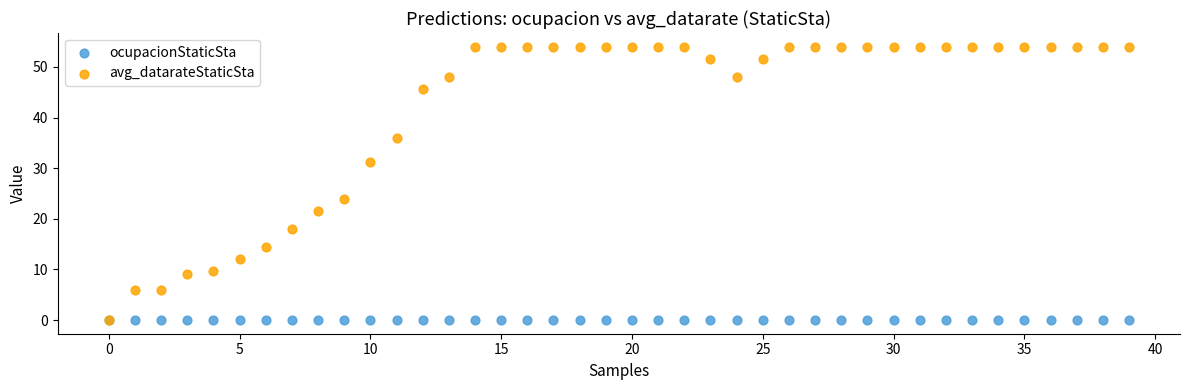

Which series contains the highest Y value?

avg_datarateStaticSta